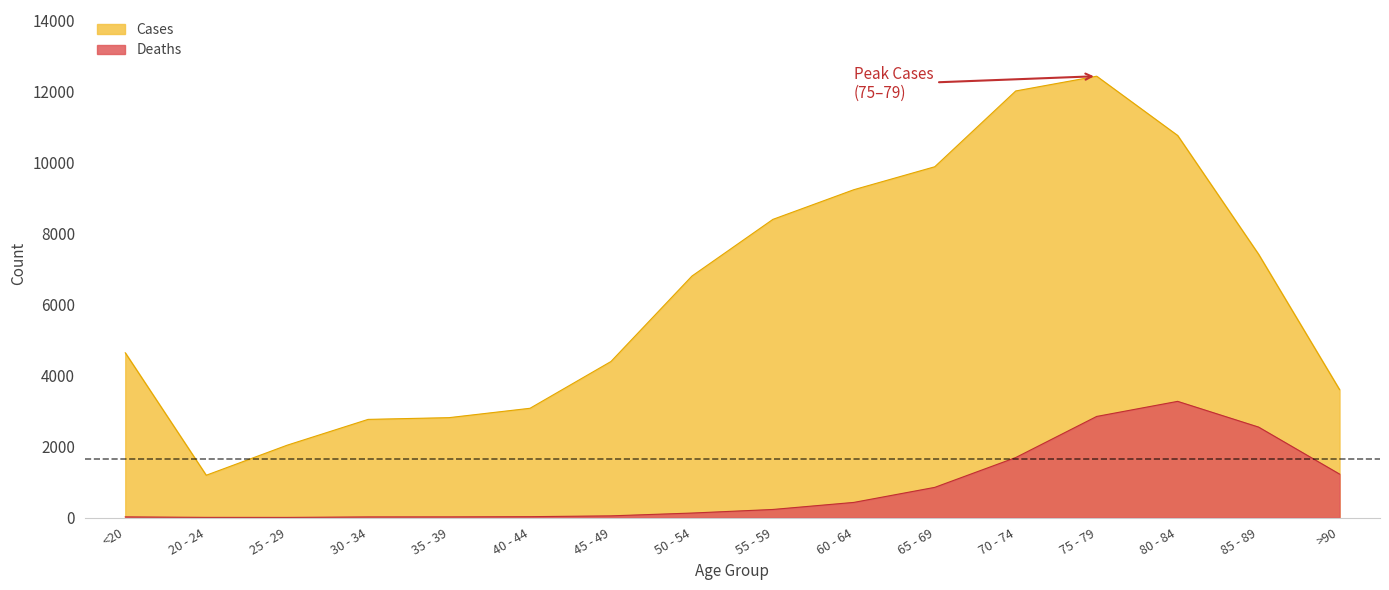

What is the label of the 13th point from the left?

75 - 79